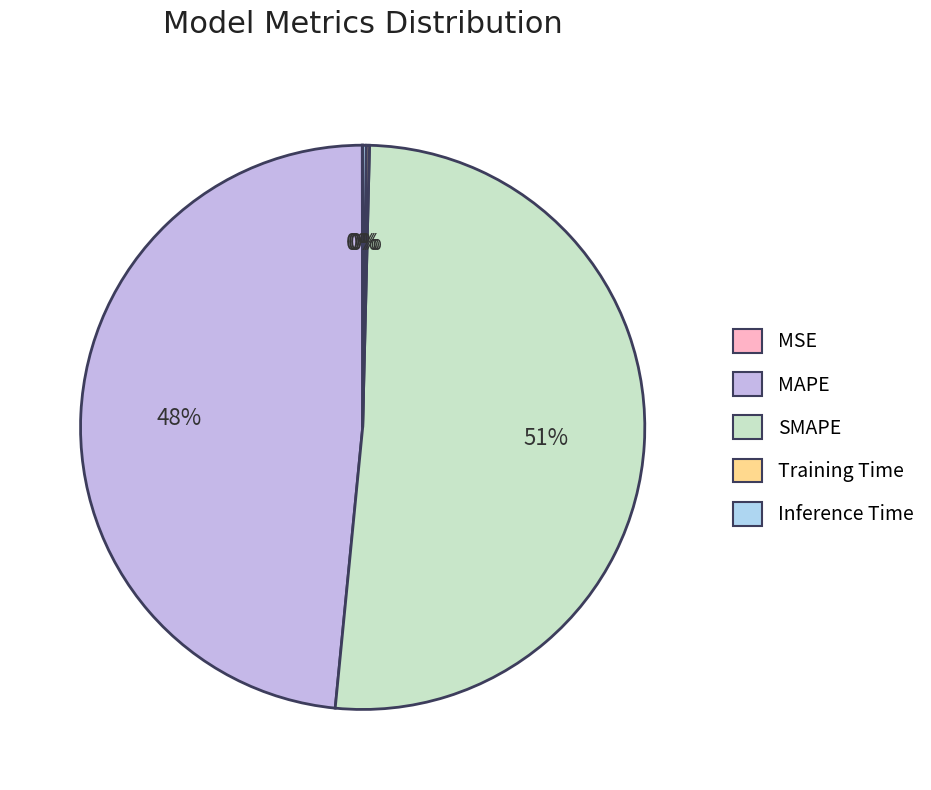

Which category has the smallest portion of the pie?

MSE